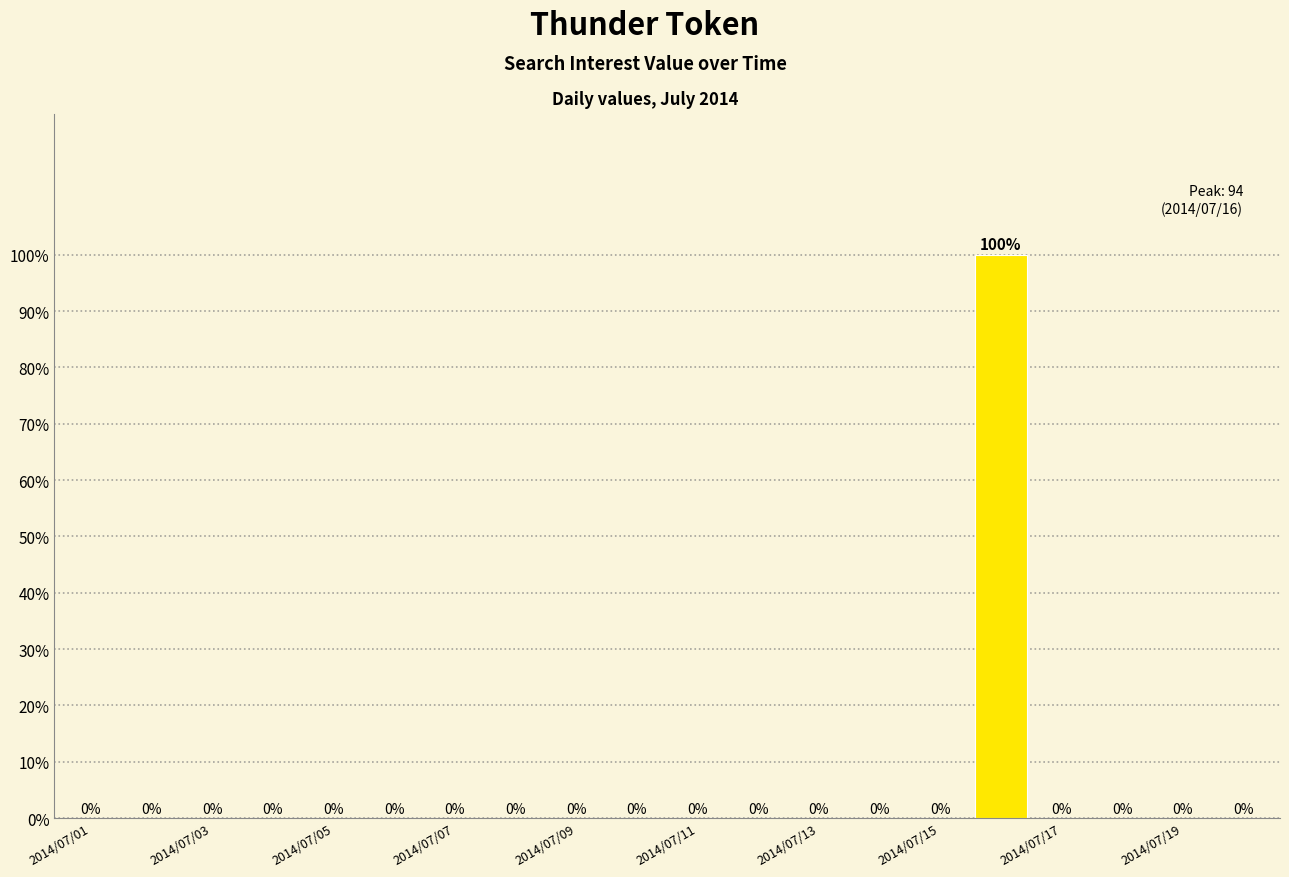

What is the sum of all values?

100